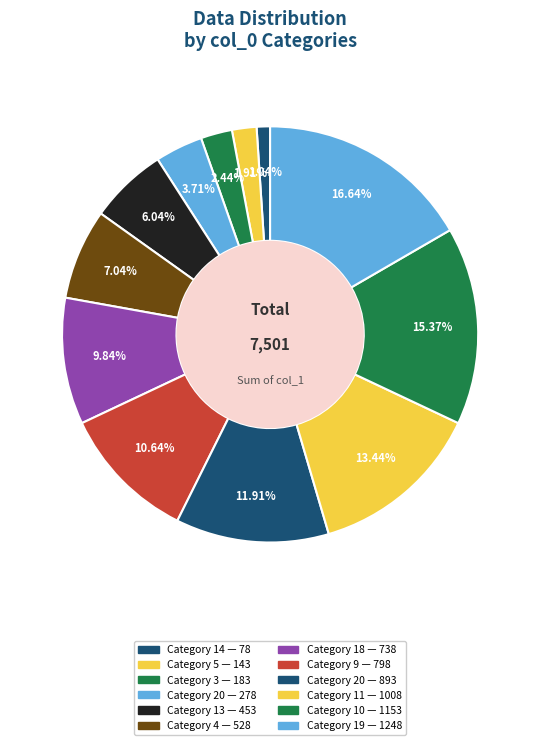

How many segments does this pie chart have?

12